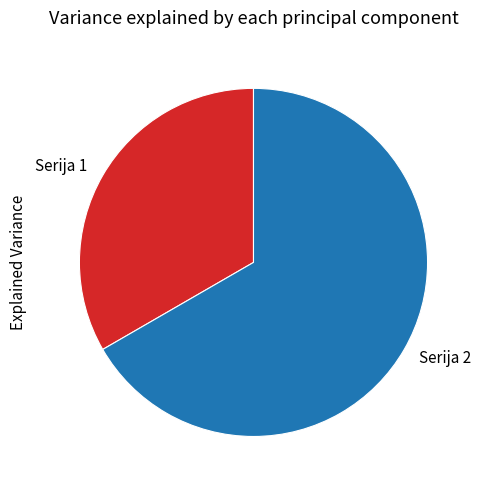

True or false: Serija 2 accounts for 82% of the total.

False